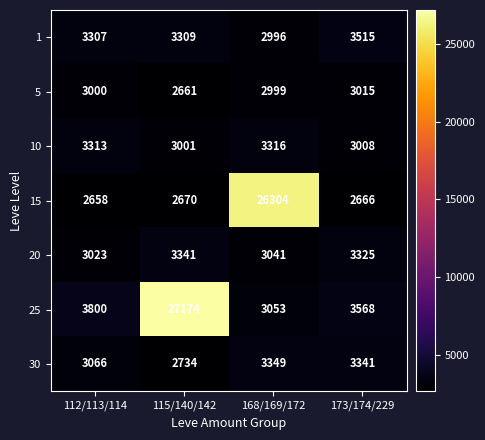

Which series has the widest spread of values?

25